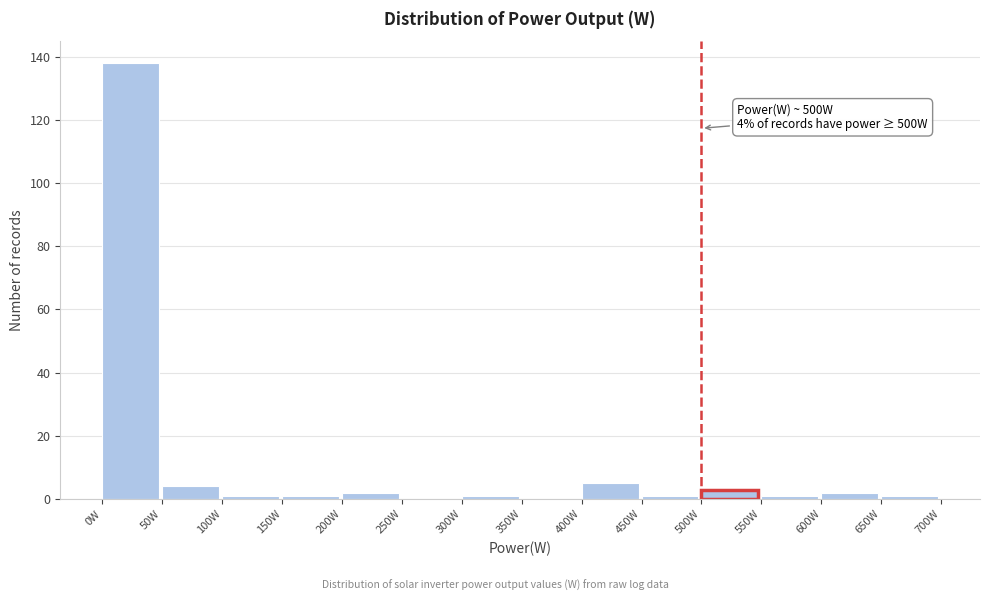

Over which range of the x-axis is the bar tallest?

0 to 50